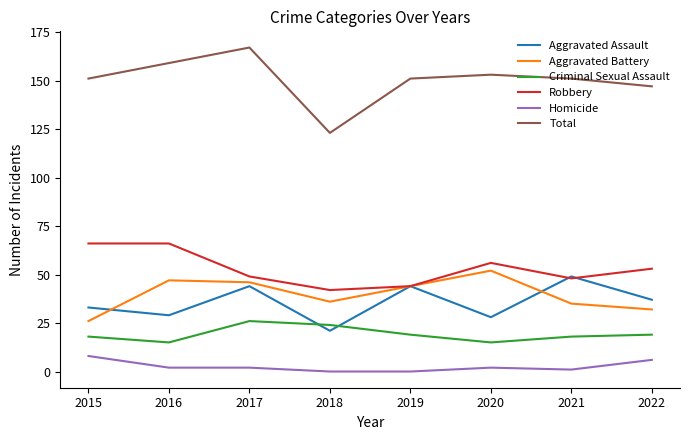

True or false: Total and Homicide intersect in this chart.

False